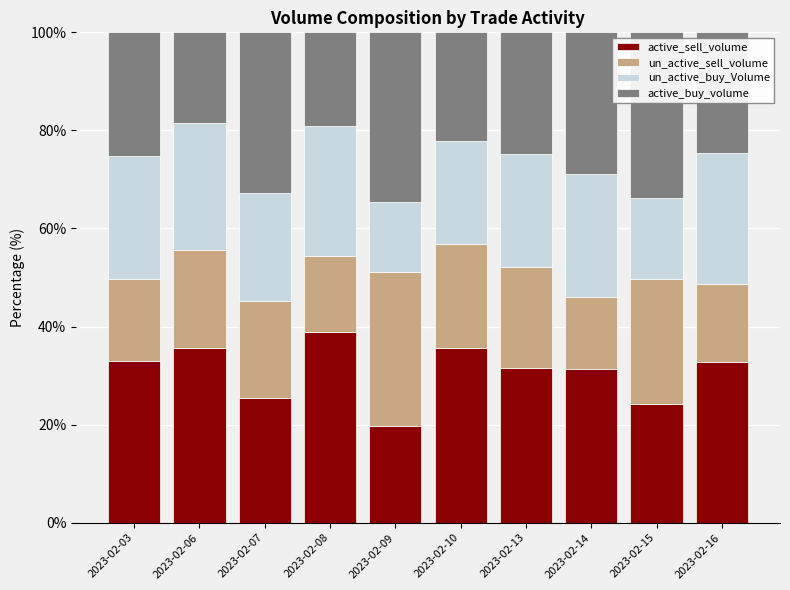

What are all the series names shown in the legend?

active_sell_volume, un_active_sell_volume, un_active_buy_Volume, active_buy_volume